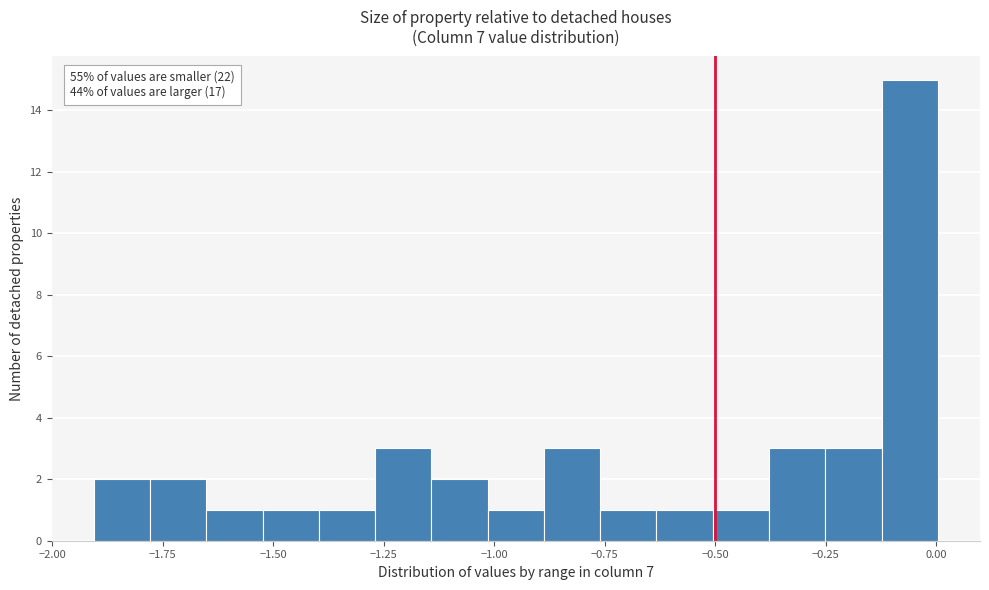

Read against the x-axis, roughly where is the centre of the tallest bar?

-0.05